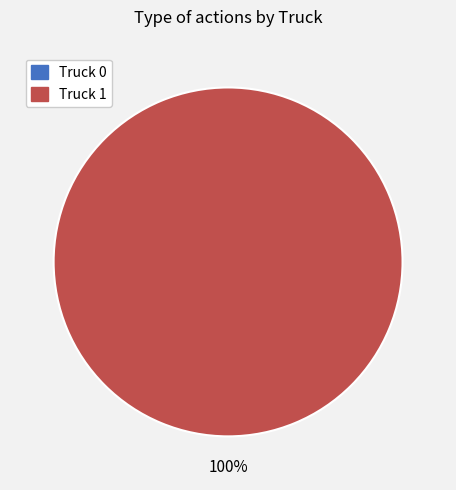

What percentage do Truck 1 and Truck 0 together represent?

100.0%